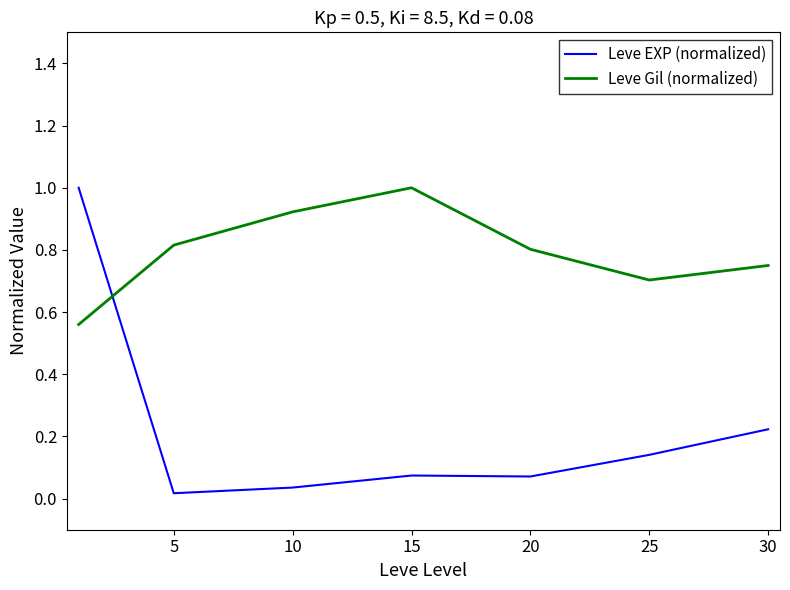

True or false: Leve EXP (normalized) has more than 1 interior local peaks.

False